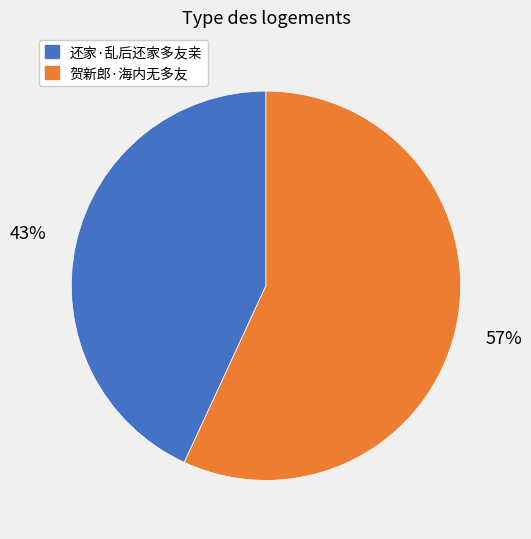

How many slices are in this pie chart?

2